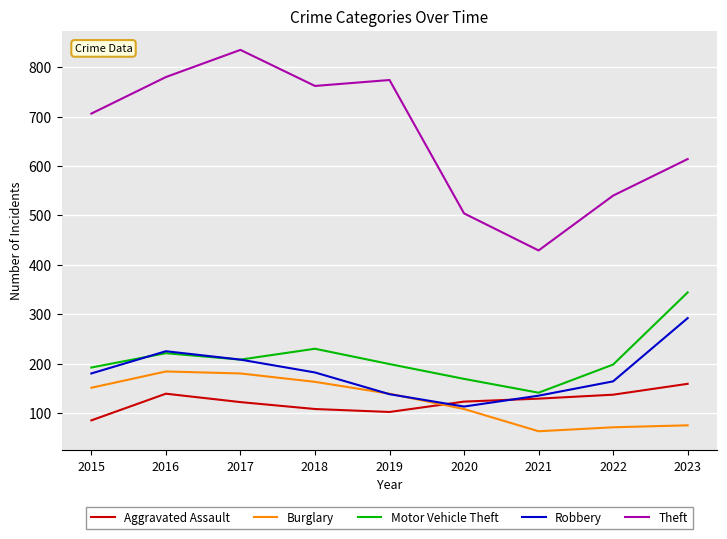

Between 2015 and 2017, which series saw the biggest shift?

Theft